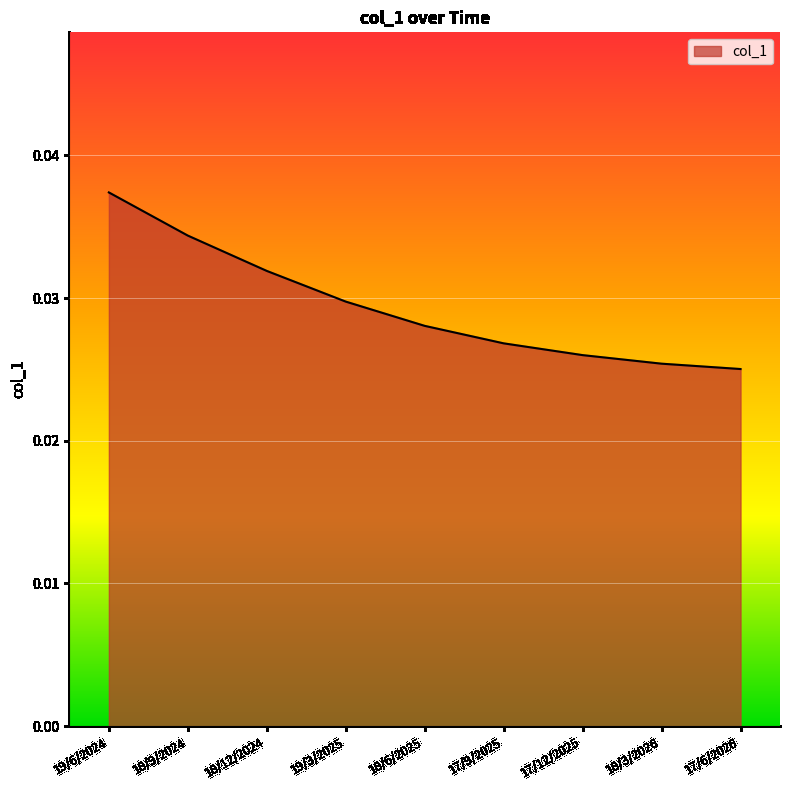

Between 18/6/2025 and 18/12/2024, which is larger?

18/12/2024